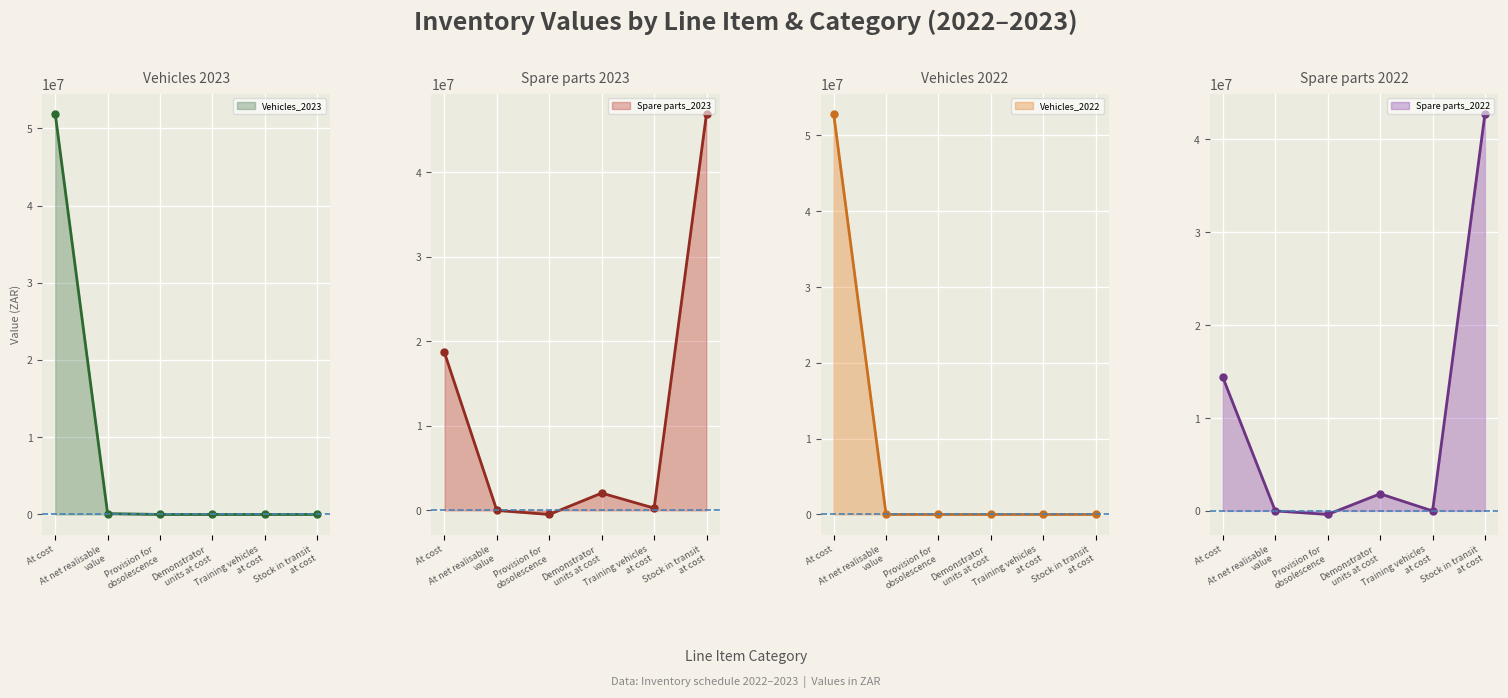

True or false: Spare parts_2022 and Vehicles_2022 intersect in this chart.

True